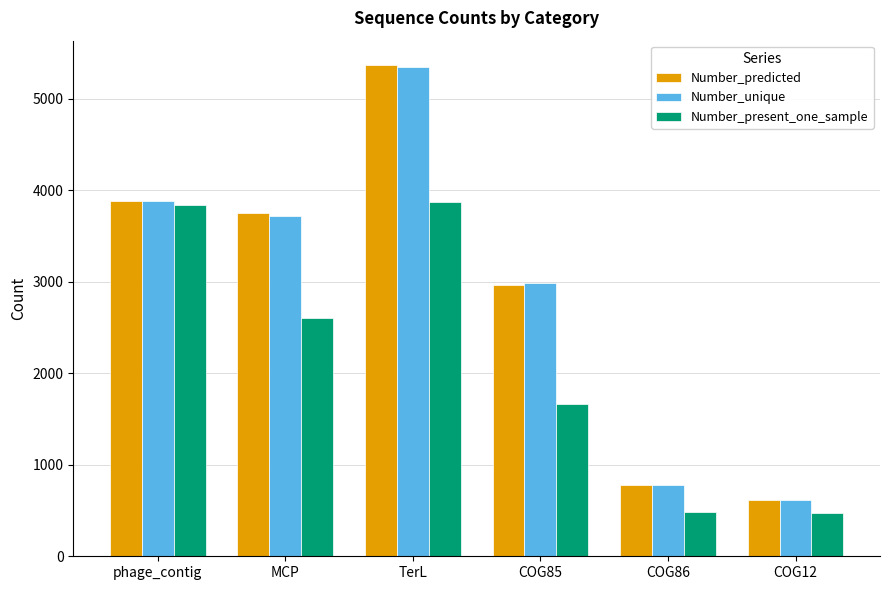

What are all the series names shown in the legend?

Number_predicted, Number_unique, Number_present_one_sample